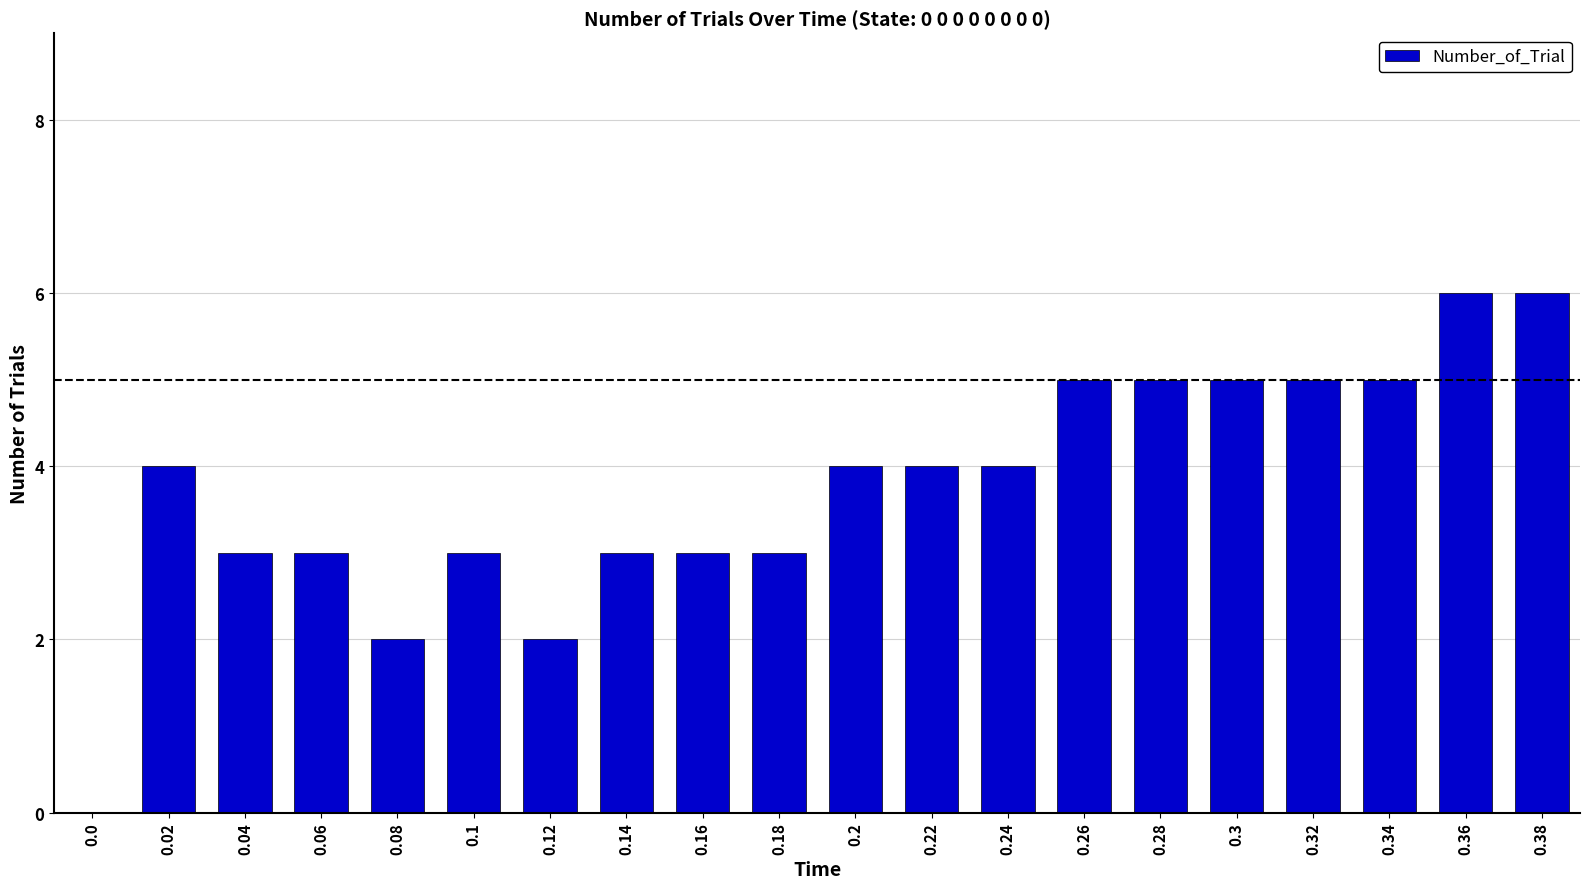

What is the sum of all values?

75